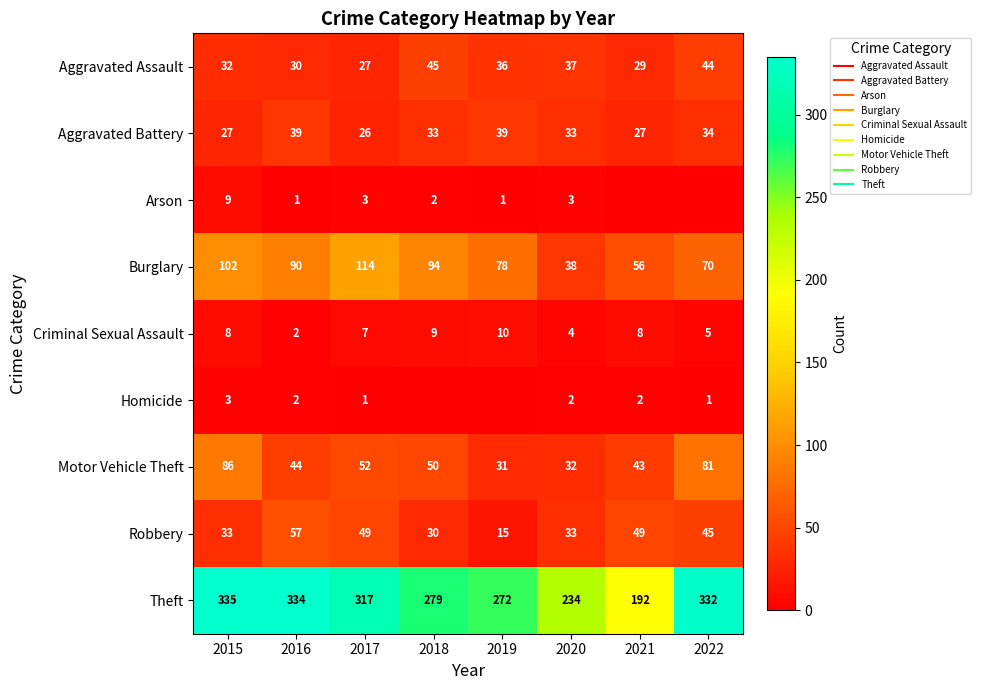

What is the sum of all Burglary values?

642